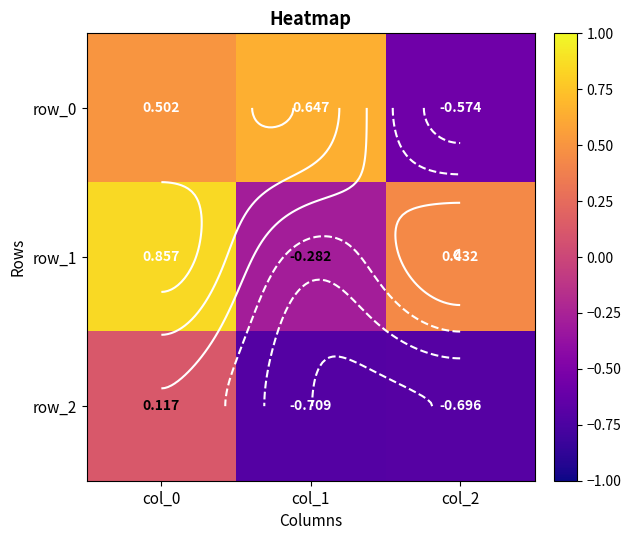

Where is row_2 nearest to the value 0?

col_0